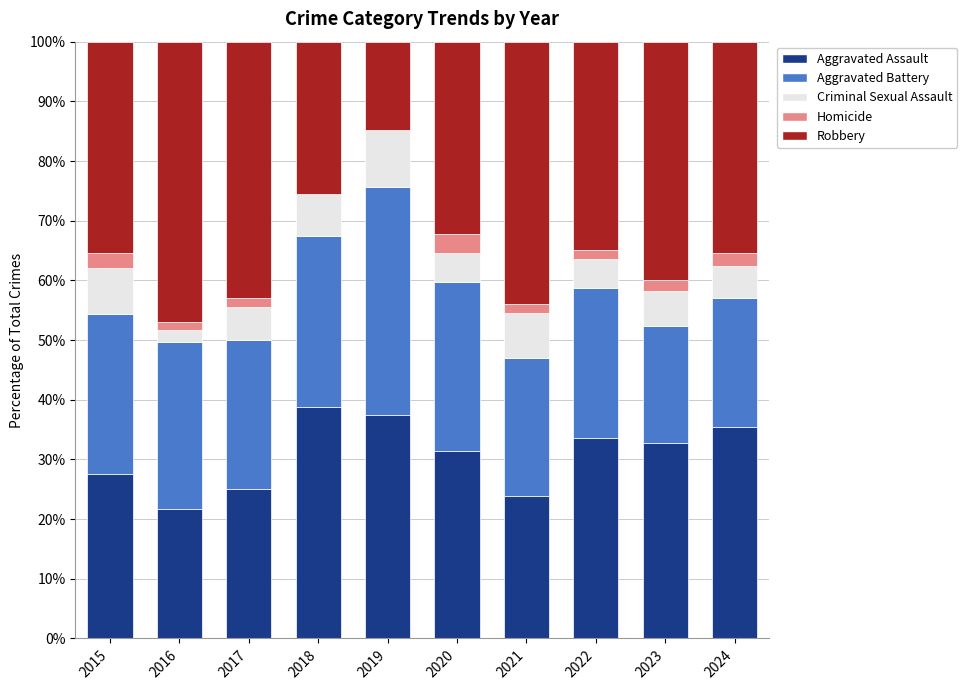

What is the total value across all series at 2018?

100.0